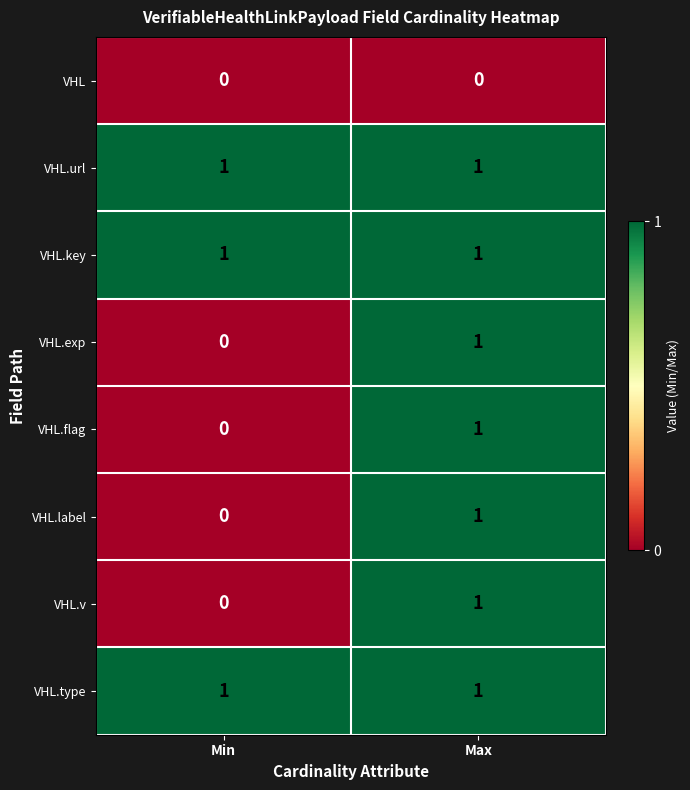

What is the total value across all series at Min?

3